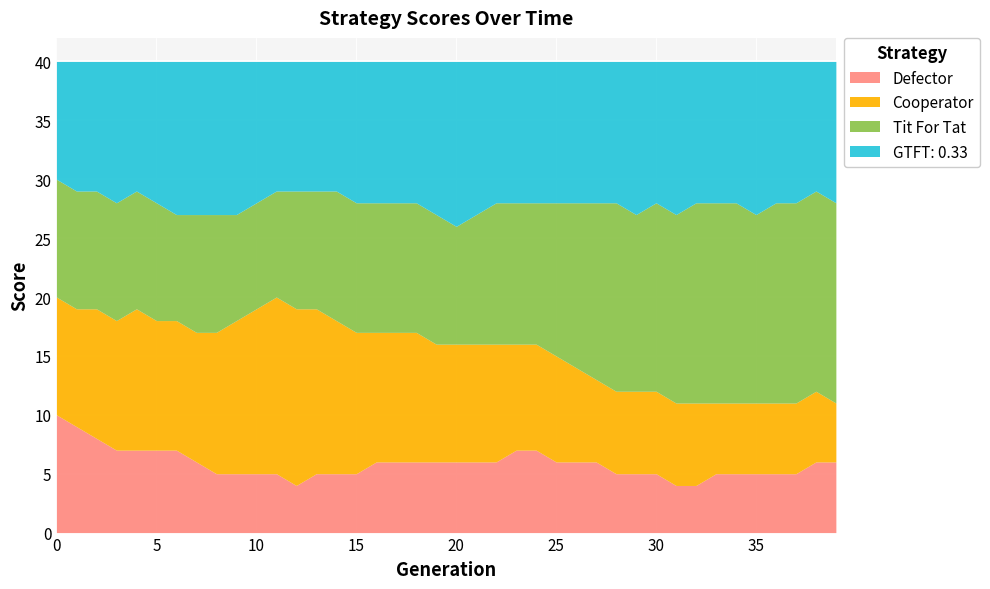

Is the value of GTFT: 0.33 at 37 greater than the value of Tit For Tat at 34?

No